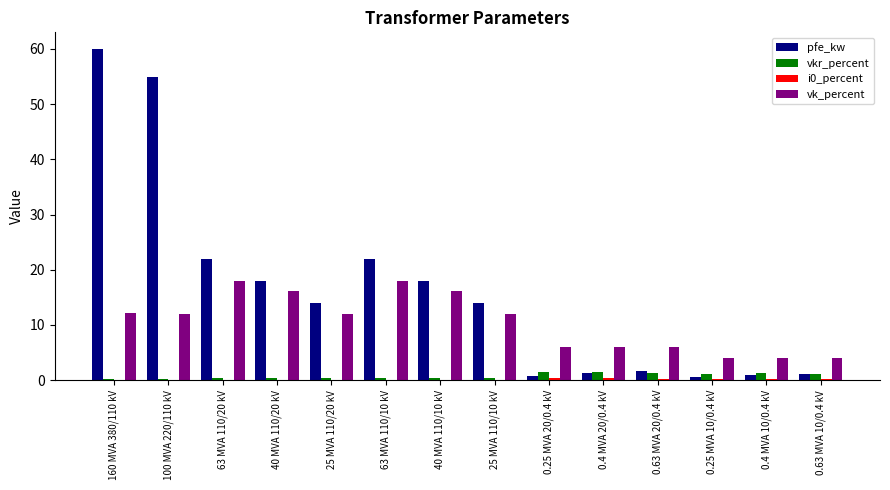

What is the sum of all pfe_kw values?

229.5